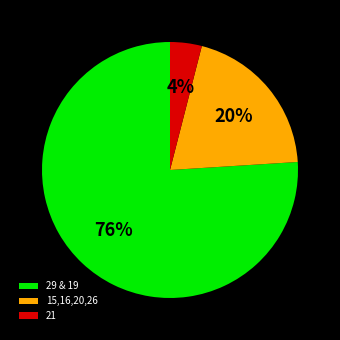

Is there a majority slice in this chart?

Yes